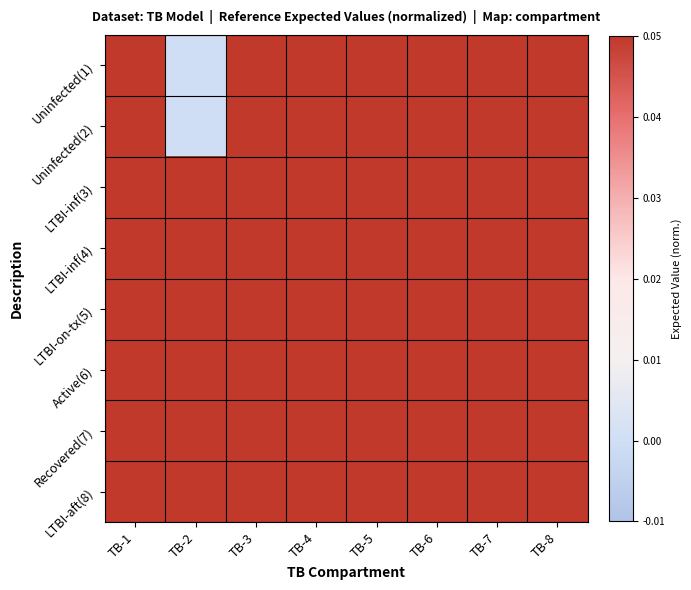

Which series has the largest range (max minus min)?

Uninfected(1)